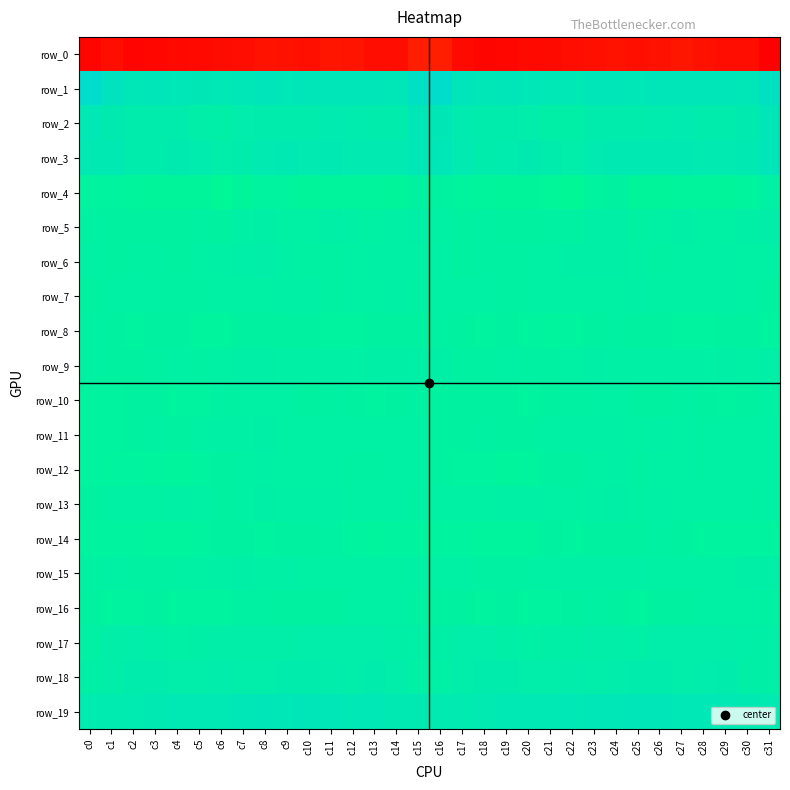

The row_0 series shows -378.0 at c27. True or false?

False